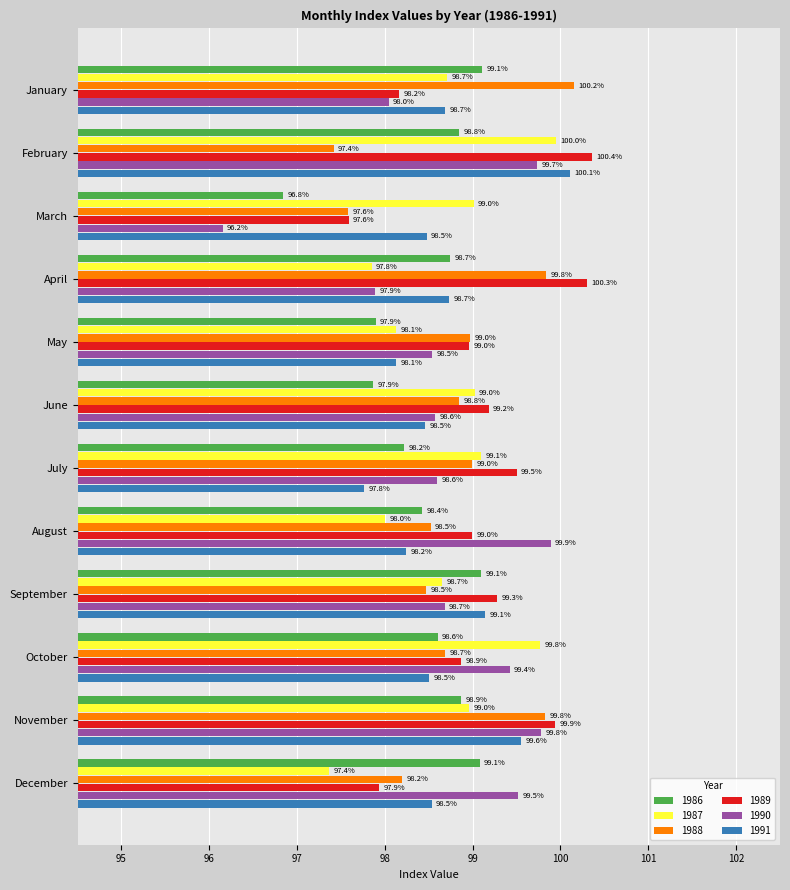

What are all the series names shown in the legend?

1986, 1987, 1988, 1989, 1990, 1991